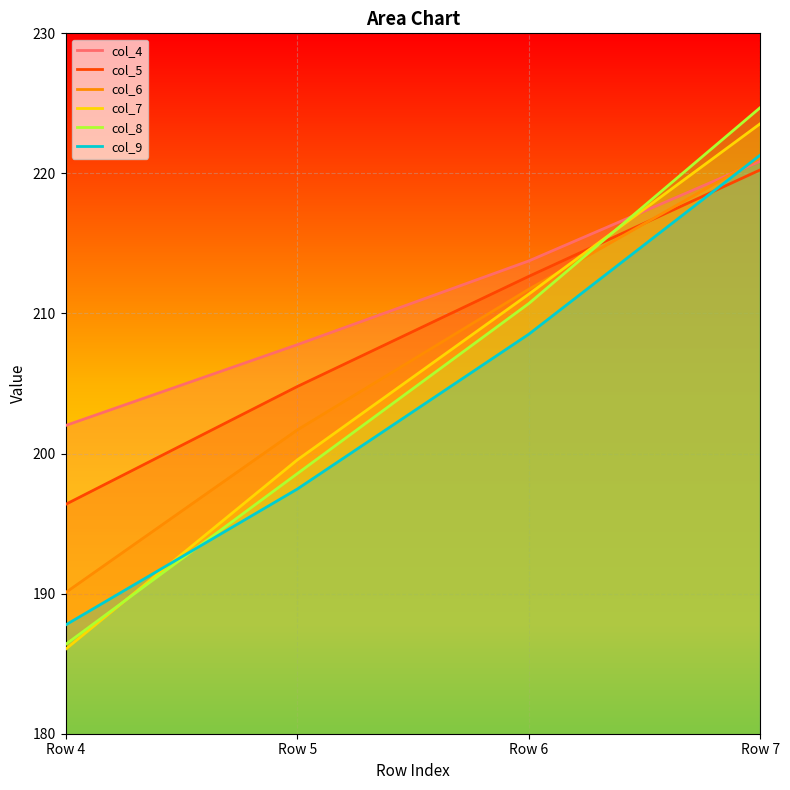

True or false: col_7 has a value of 223.6 at Row 7.

True